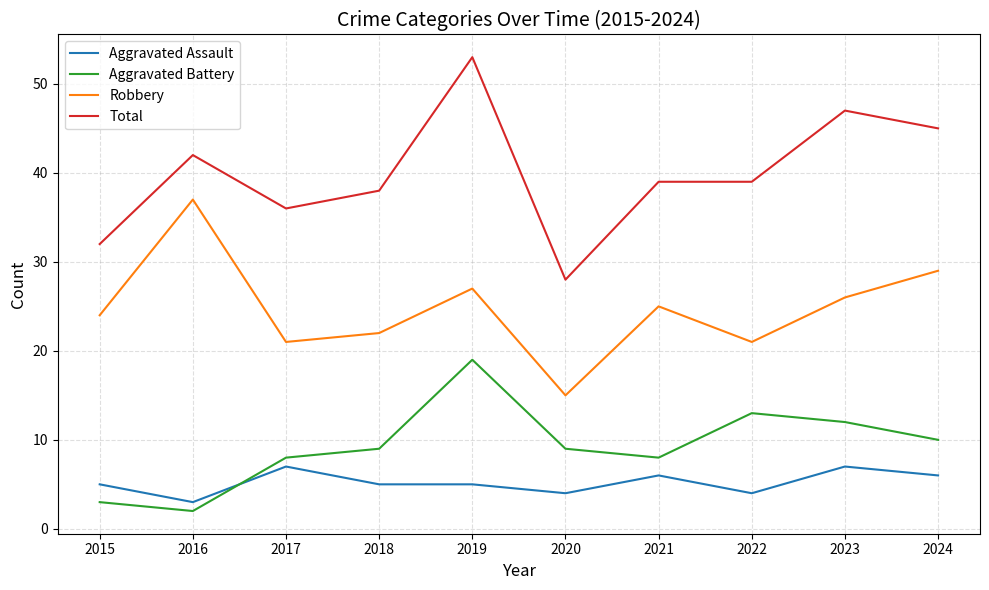

Read the Robbery value at 2015.

24